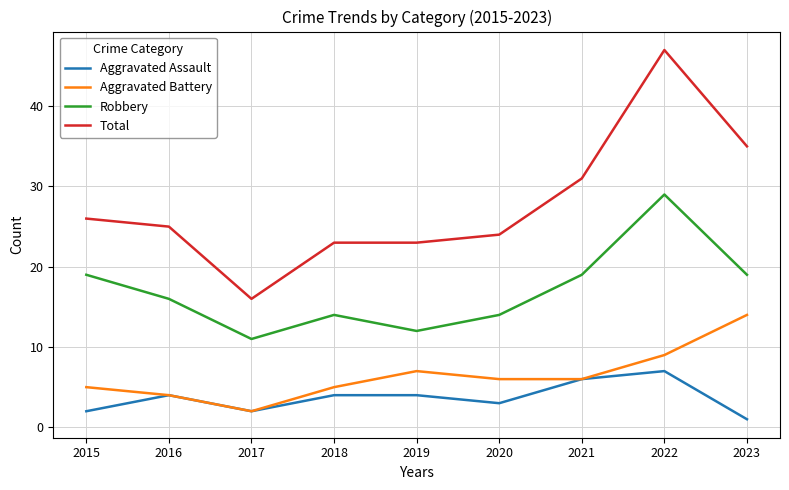

Read the Aggravated Assault value at 2015.

2